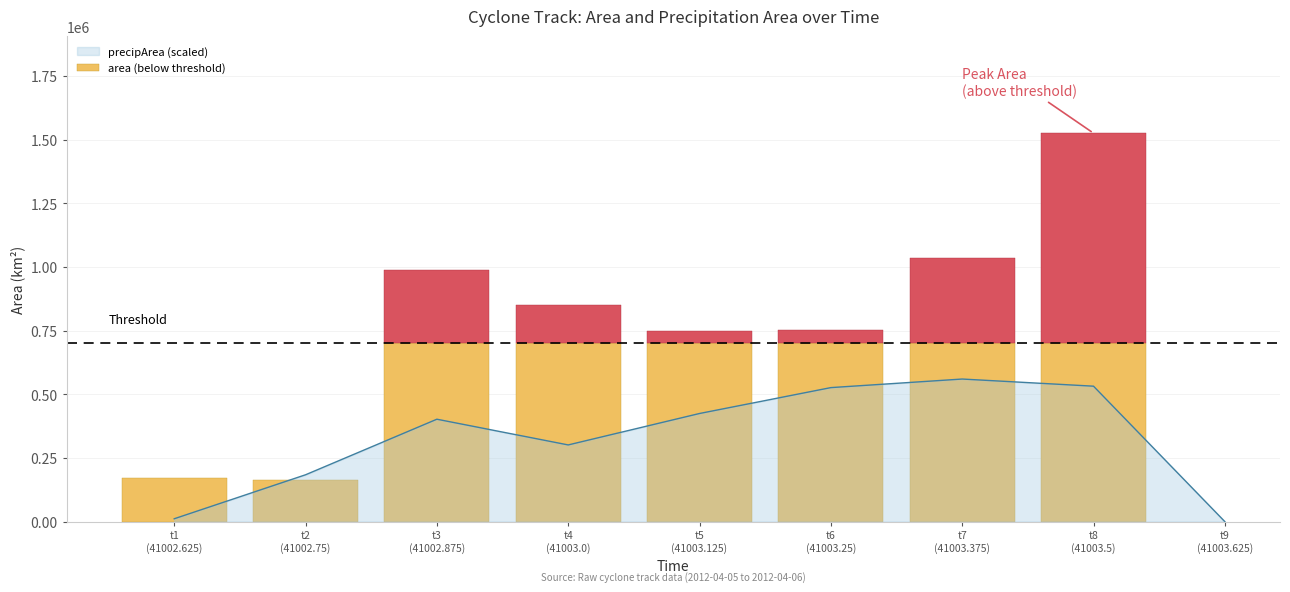

Which label corresponds to the smallest value in the chart?

t9 (41003.625)